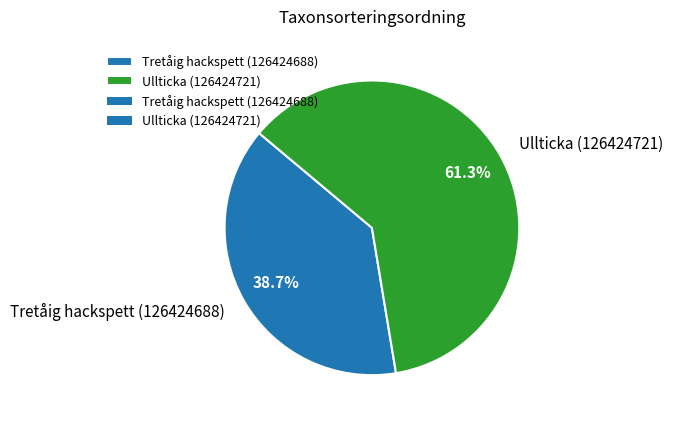

Approximately how many times larger is the value at Tretåig hackspett (126424688) compared to Ullticka (126424721)?

0.6